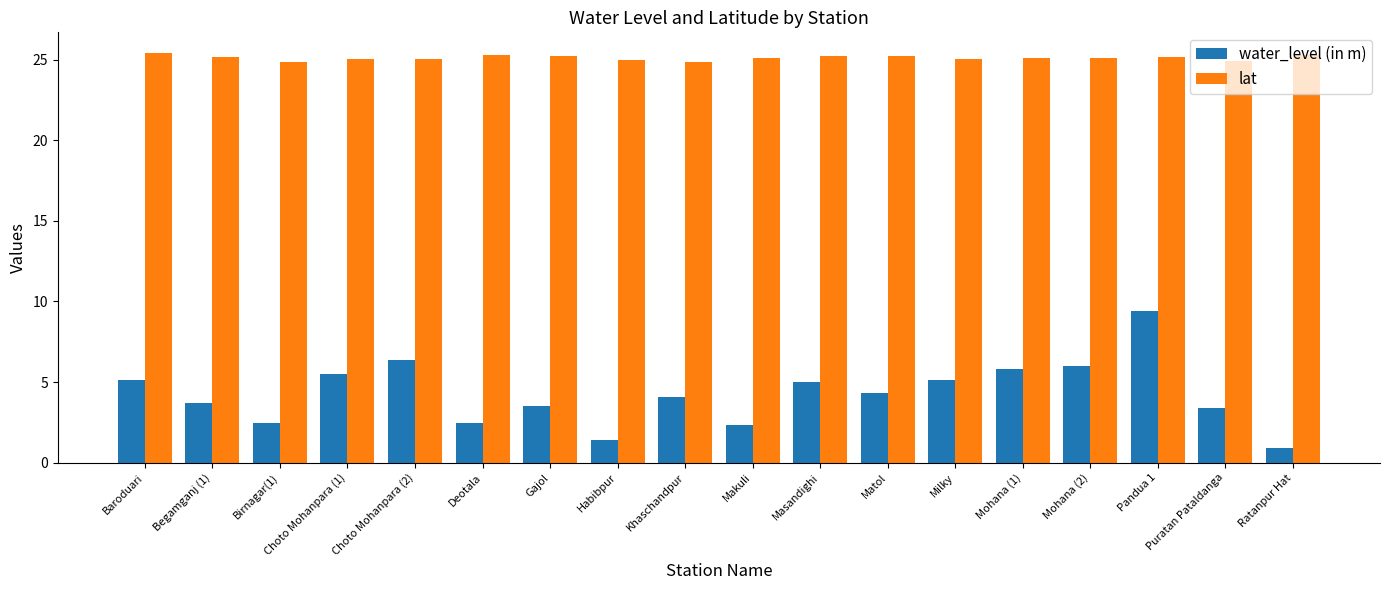

Does the chart contain any negative values?

No